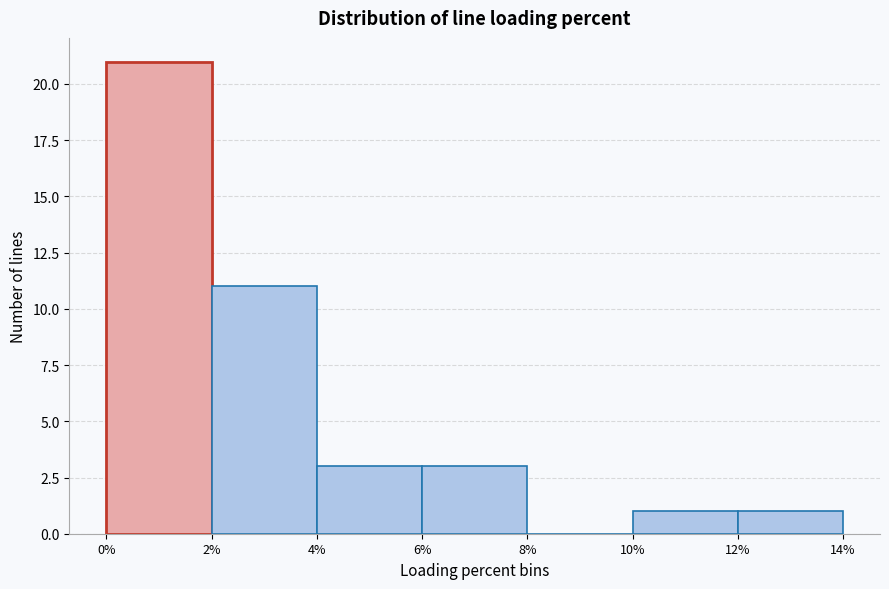

Reading left to right, list every bar in this chart as the range it spans on the x-axis followed by its height. The values are not printed on the chart, so give them approximately, as read against the axis.

0% to 2%: 21
2% to 4%: 11
4% to 6%: 3
6% to 8%: 3
8% to 10%: 0
10% to 12%: 1
12% to 14%: 1